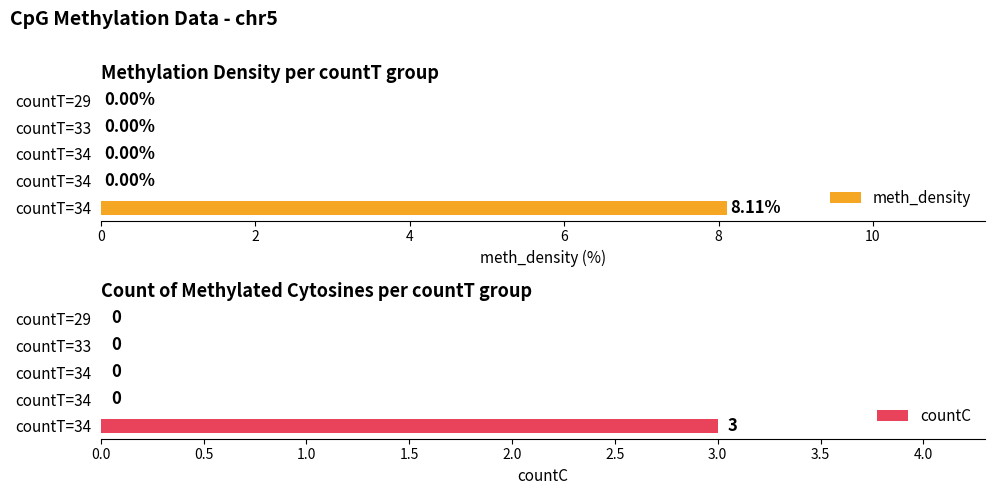

Where is meth_density nearest to the value 4?

2